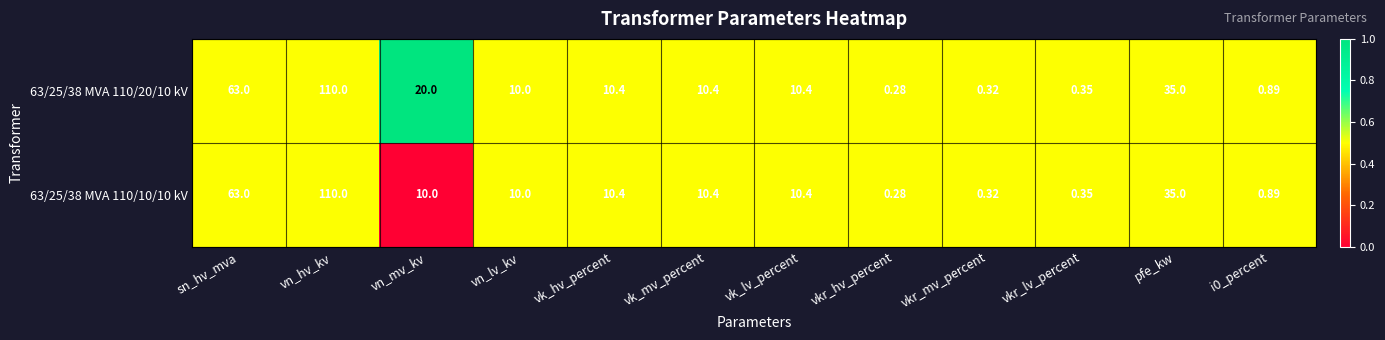

At which category is the sum across all series the highest?

vn_hv_kv